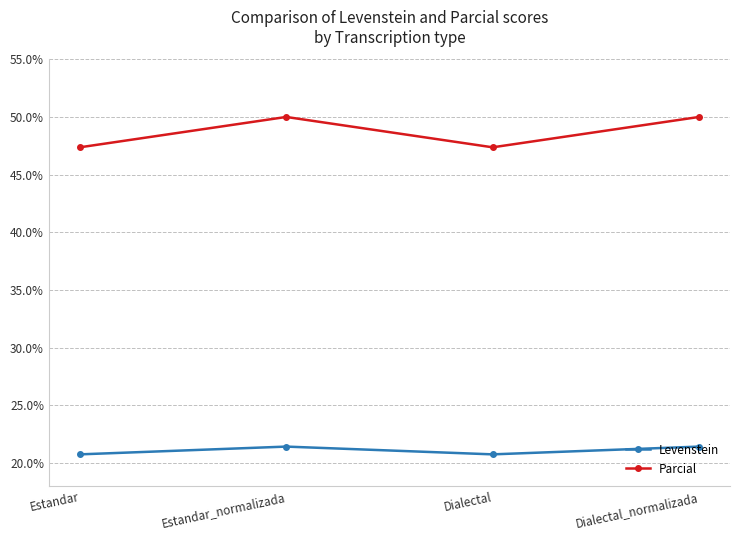

What is the value of the Levenstein point at the 2nd from the left?

21.4